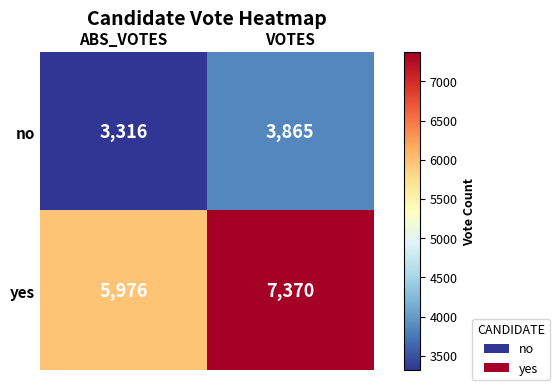

Reading left to right, list all the values displayed in this chart.

no: 3316	3865
yes: 5976	7370